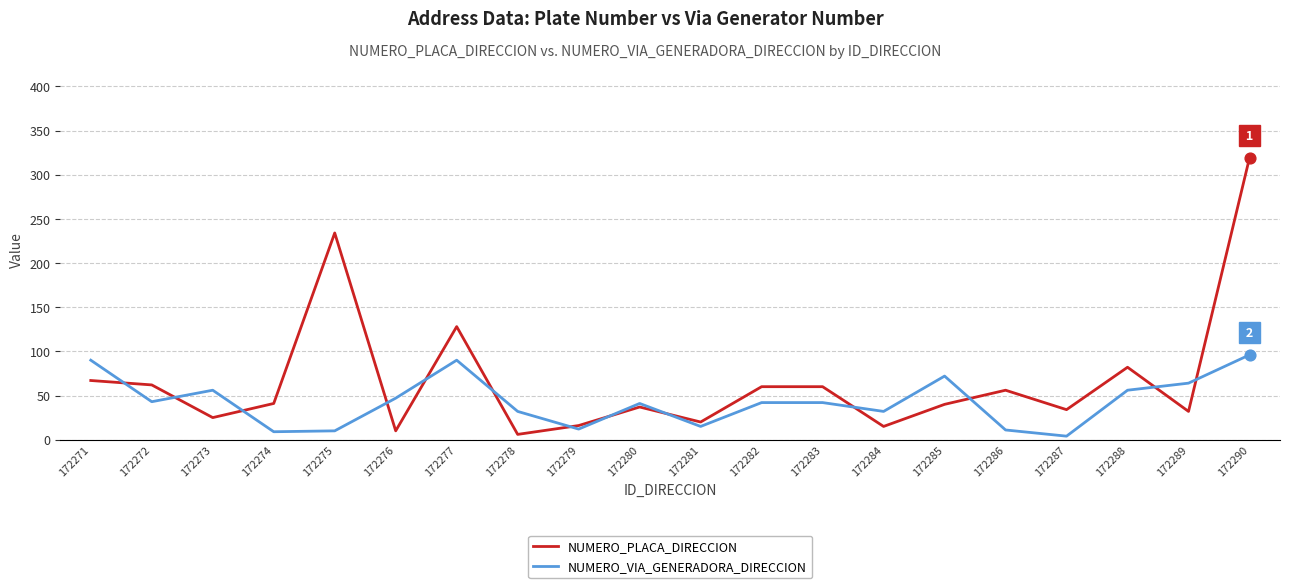

Between 172274 and 172290, which series saw the biggest shift?

NUMERO_PLACA_DIRECCION